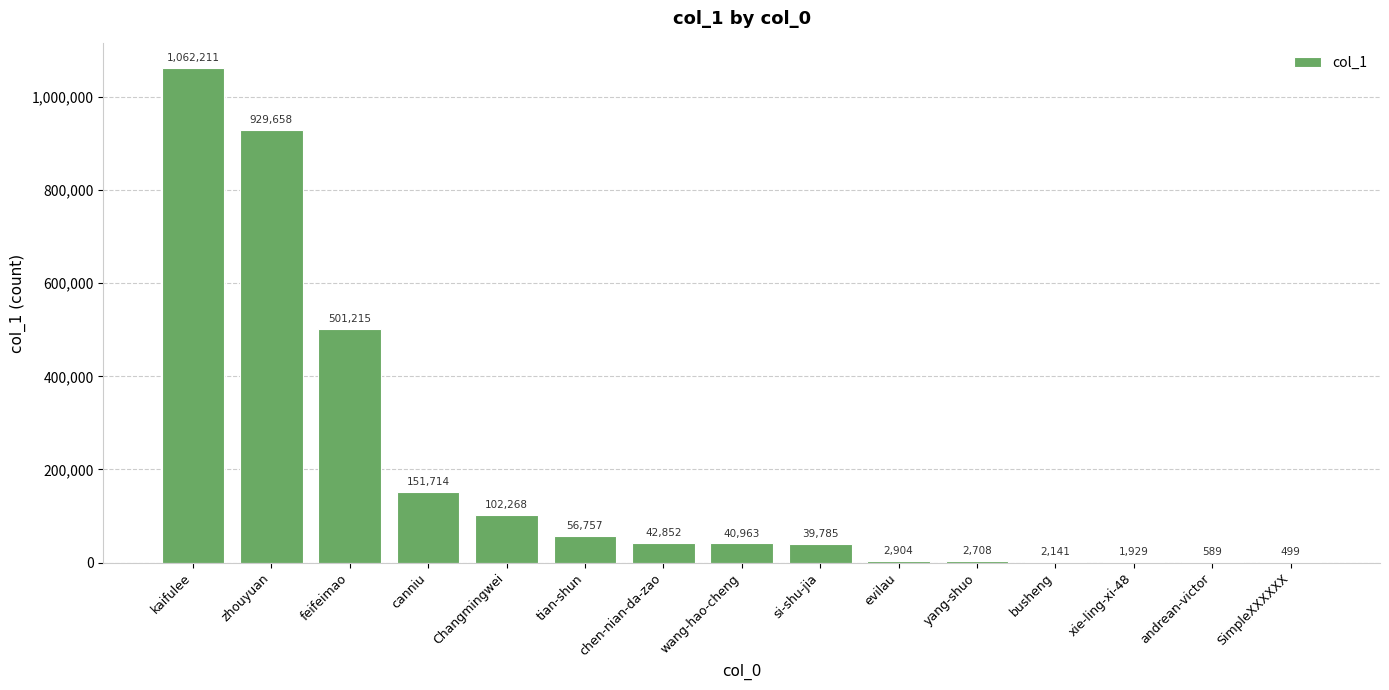

Reading right to left, list all the values displayed in this chart.

SimpleXXXXXX=499	andrean-victor=589	xie-ling-xi-48=1929	busheng=2141	yang-shuo=2708	evilau=2904	si-shu-jia=39785	wang-hao-cheng=40963	chen-nian-da-zao=42852	tian-shun=56757	Changmingwei=102268	canniu=151714	feifeimao=501215	zhouyuan=929658	kaifulee=1062211